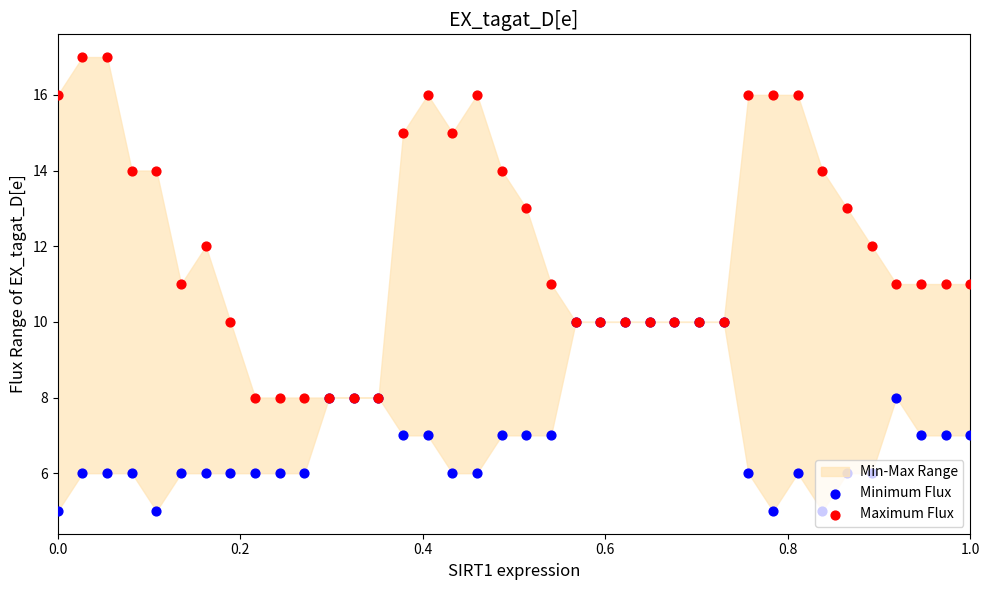

Which series has the largest total across all categories?

Maximum Flux